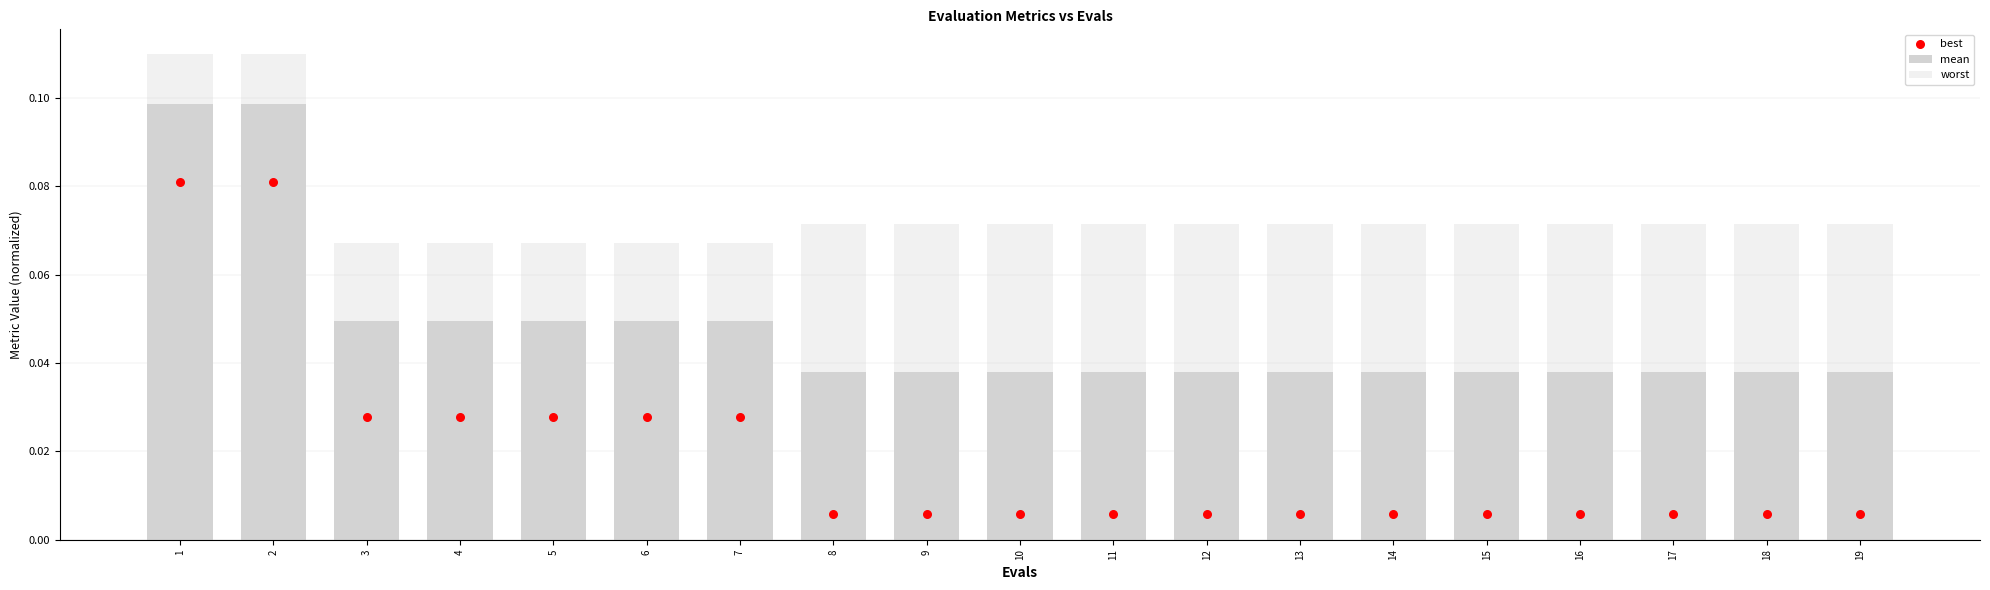

Is the value of worst at 11 greater than the value of mean at 14?

Yes